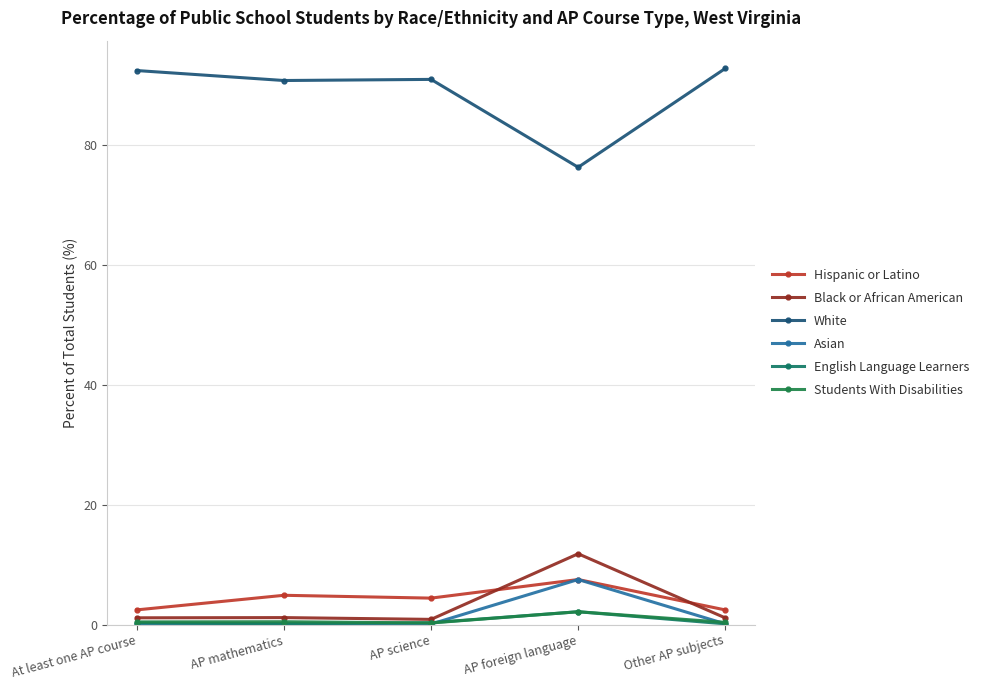

Rank the series at AP mathematics from highest to lowest value.

White, Hispanic or Latino, Black or African American, Students With Disabilities, Asian, English Language Learners